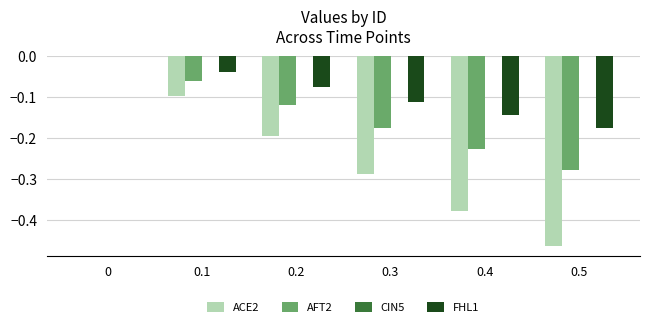

What is the difference between the FHL1 values at 0.5 and 0.1?

0.1